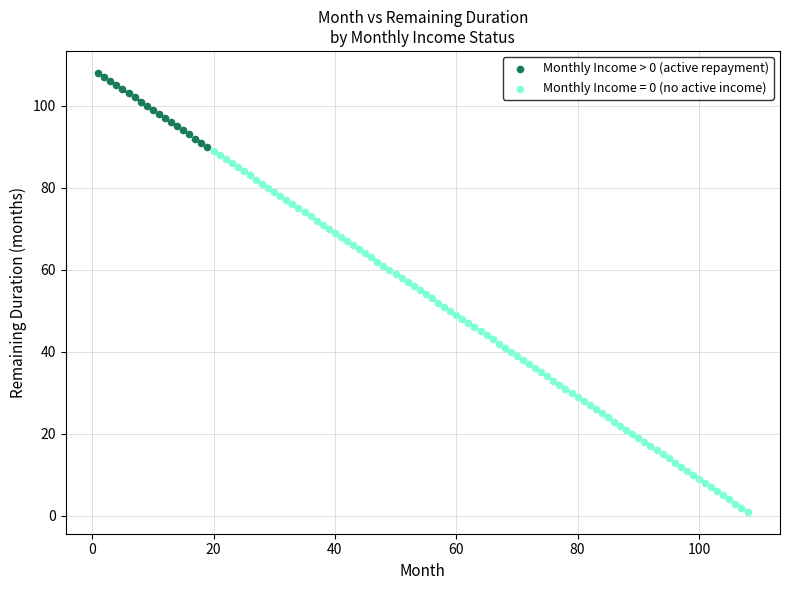

Which series has the widest spread of Y values?

Monthly Income = 0 (no active income)